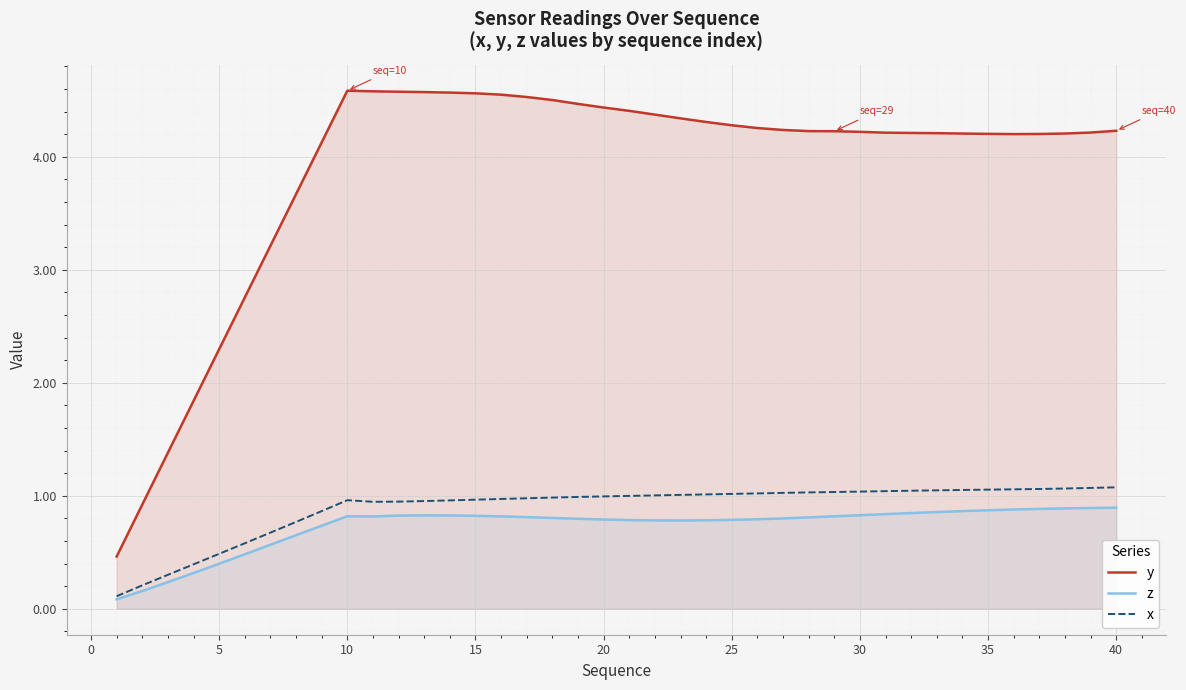

How many interior local peaks does the x series have?

1